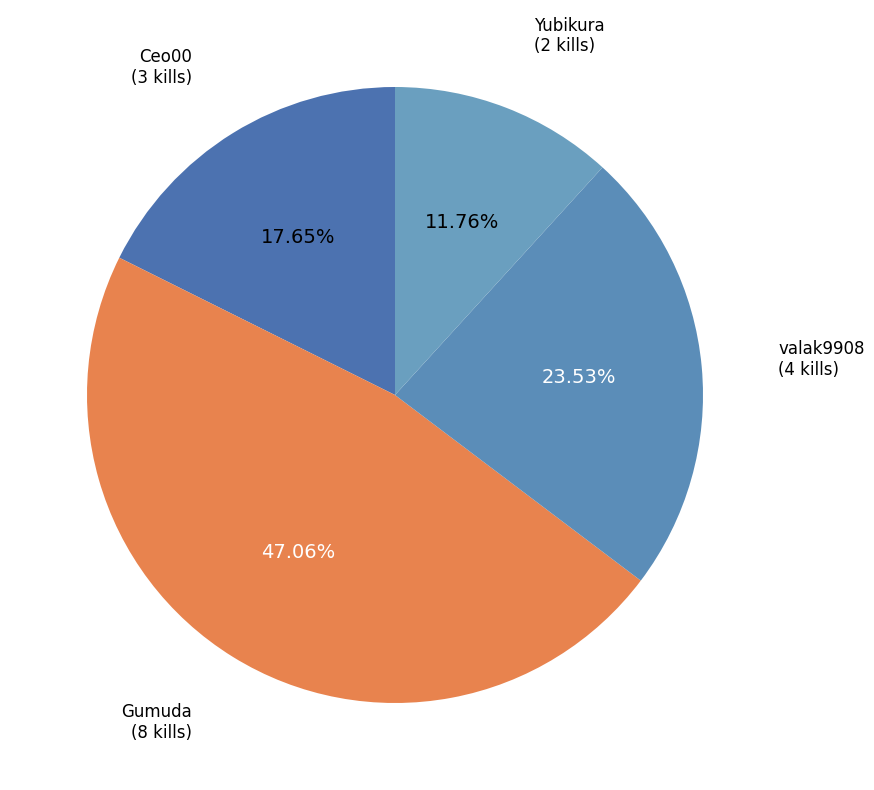

How many slices are in this pie chart?

4